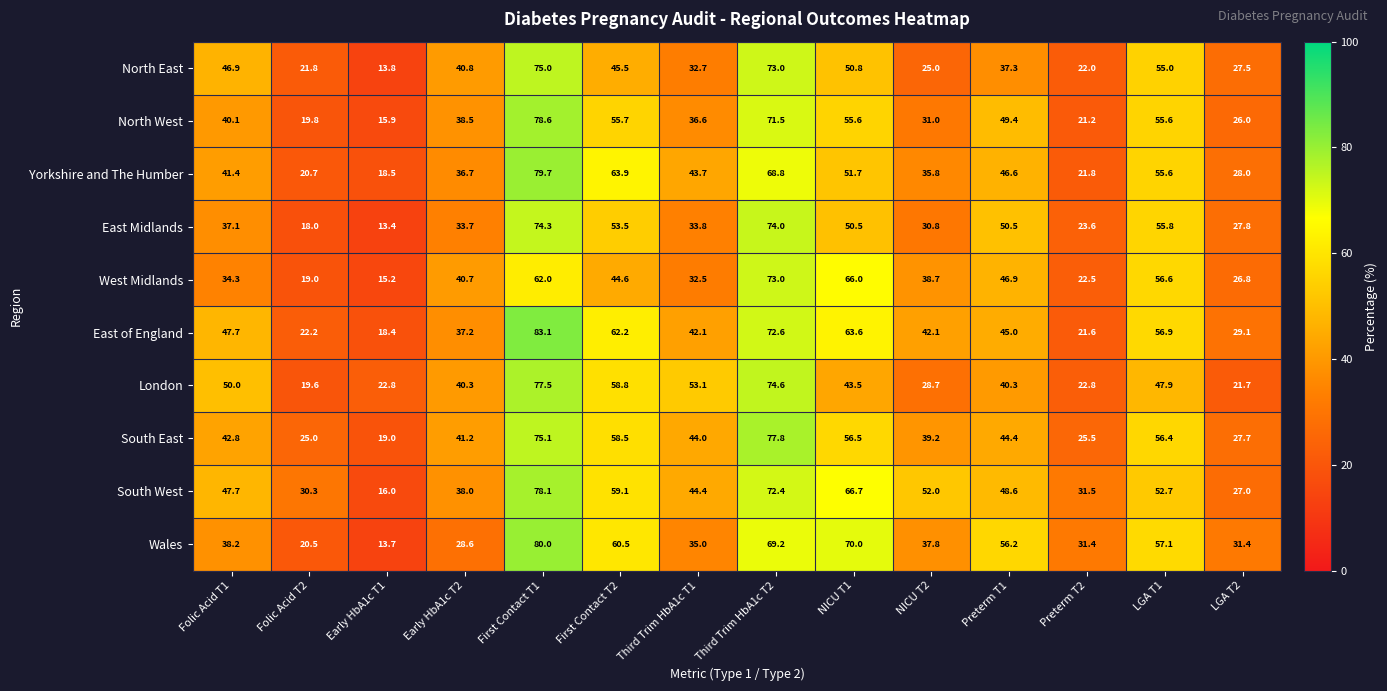

Which series has the widest spread of values?

Wales